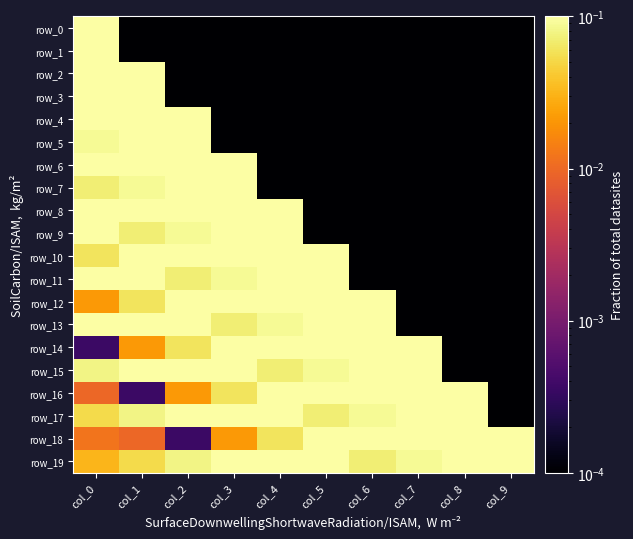

The value of row_5 at col_9 is 0.0. True or false?

True